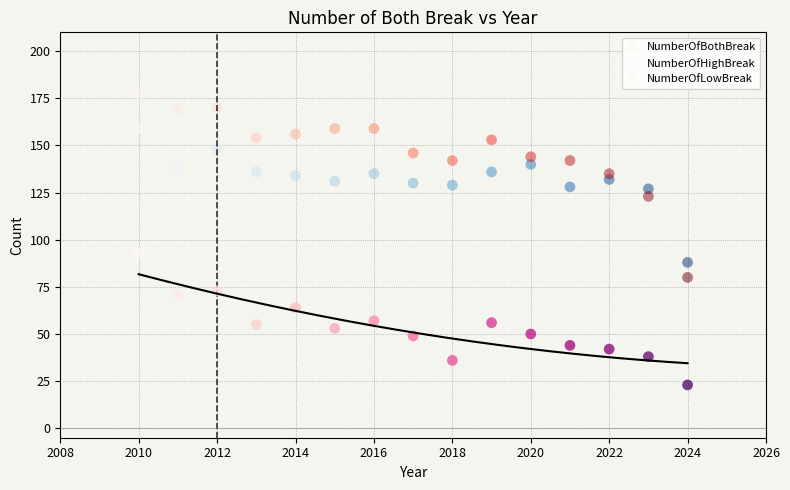

Which series contains the highest Y value?

NumberOfLowBreak